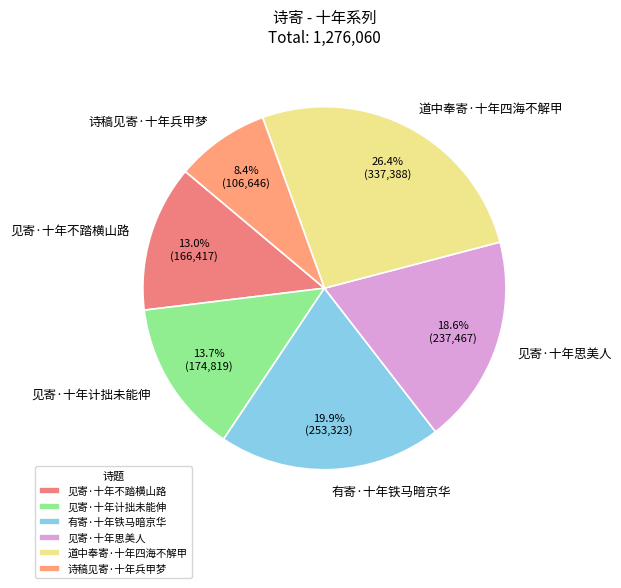

Between 道中奉寄·十年四海不解甲 and 见寄·十年思美人, which is larger?

道中奉寄·十年四海不解甲